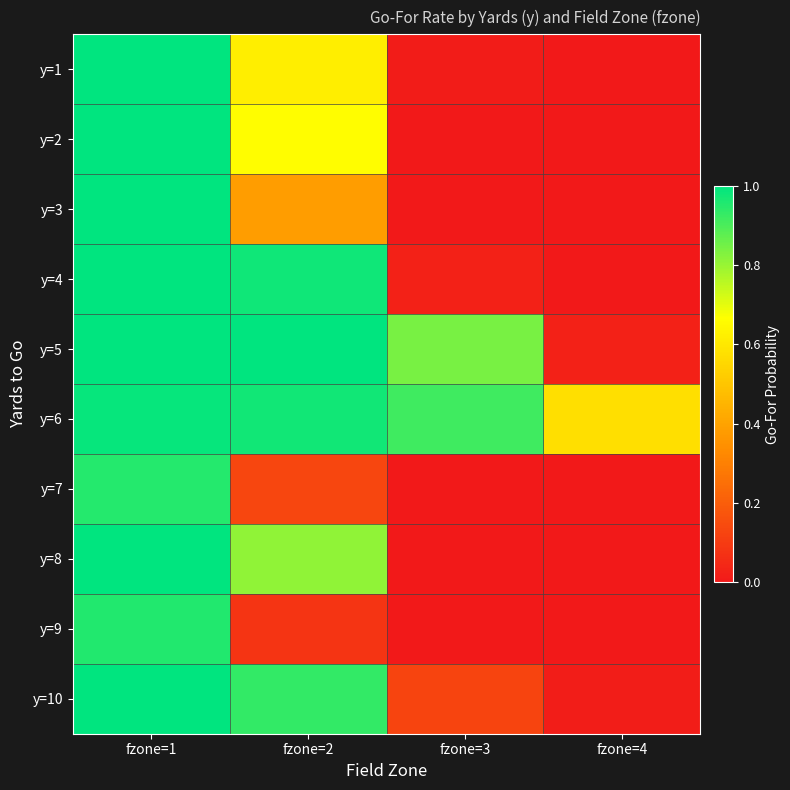

Rank the series at fzone=3 from lowest to highest value.

y=7, y=3, y=9, y=8, y=2, y=1, y=4, y=10, y=5, y=6